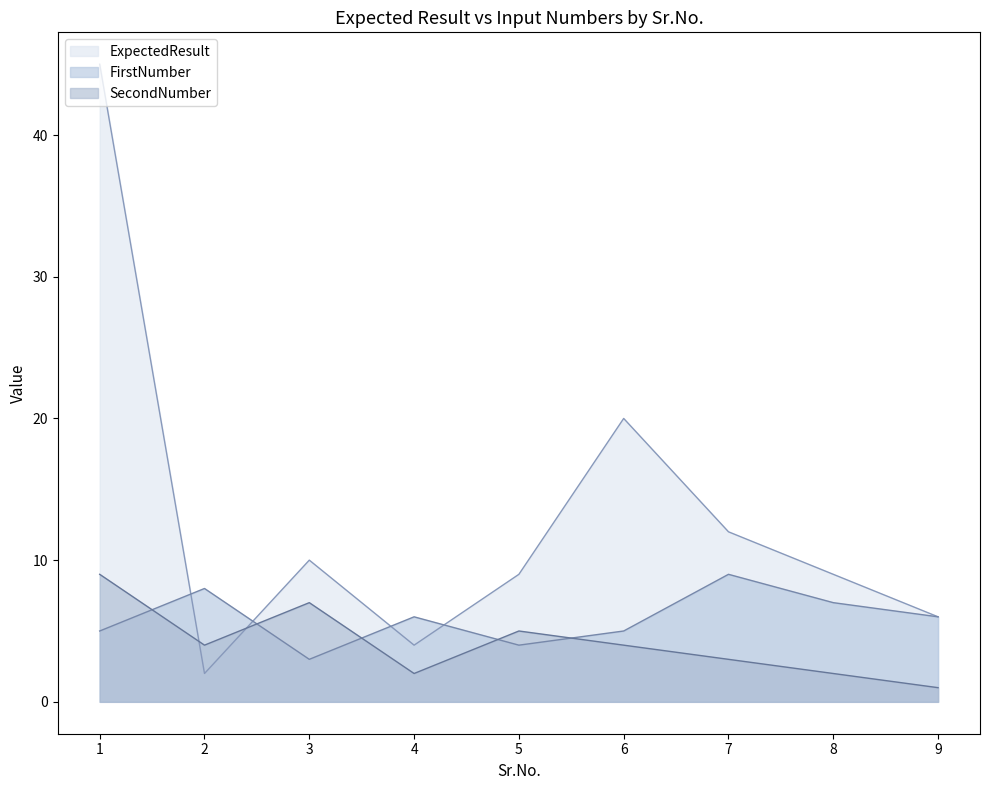

Between 3 and 4, which is larger?

3